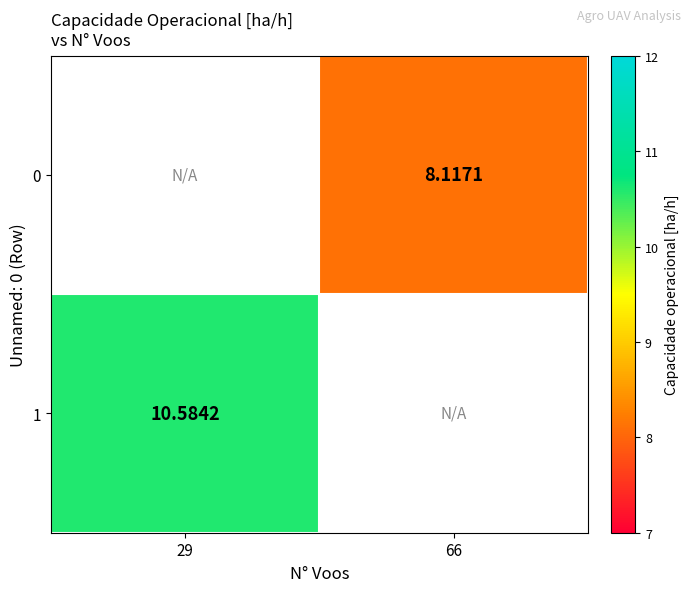

At which label does 1 reach its minimum?

29